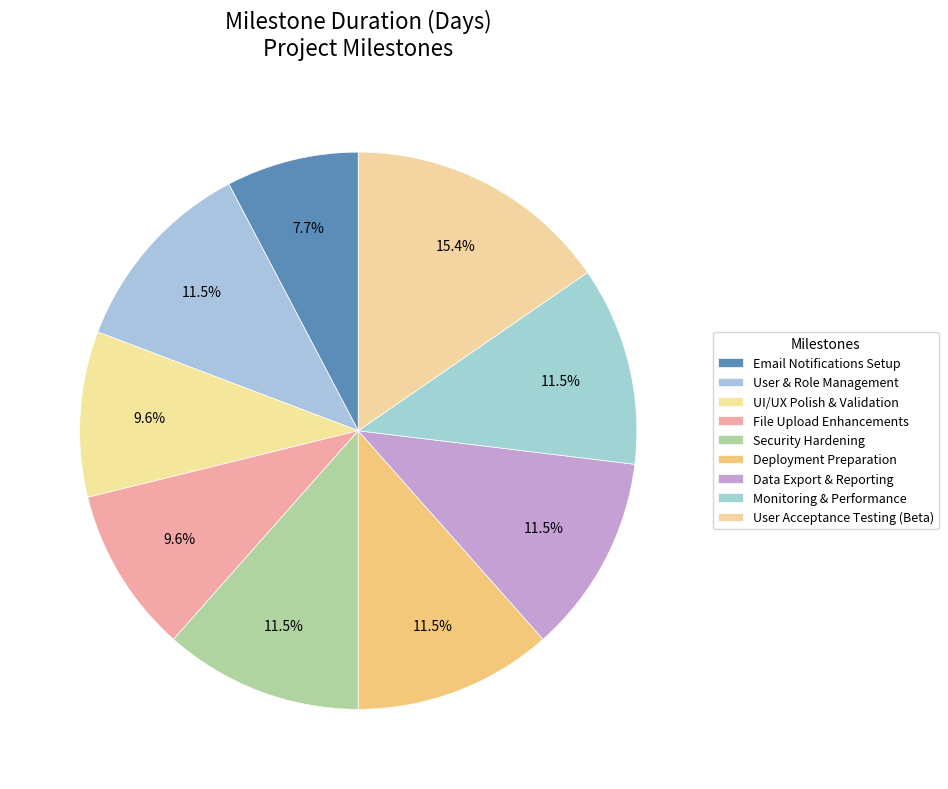

What percentage do Security Hardening and File Upload Enhancements together represent?

21.2%